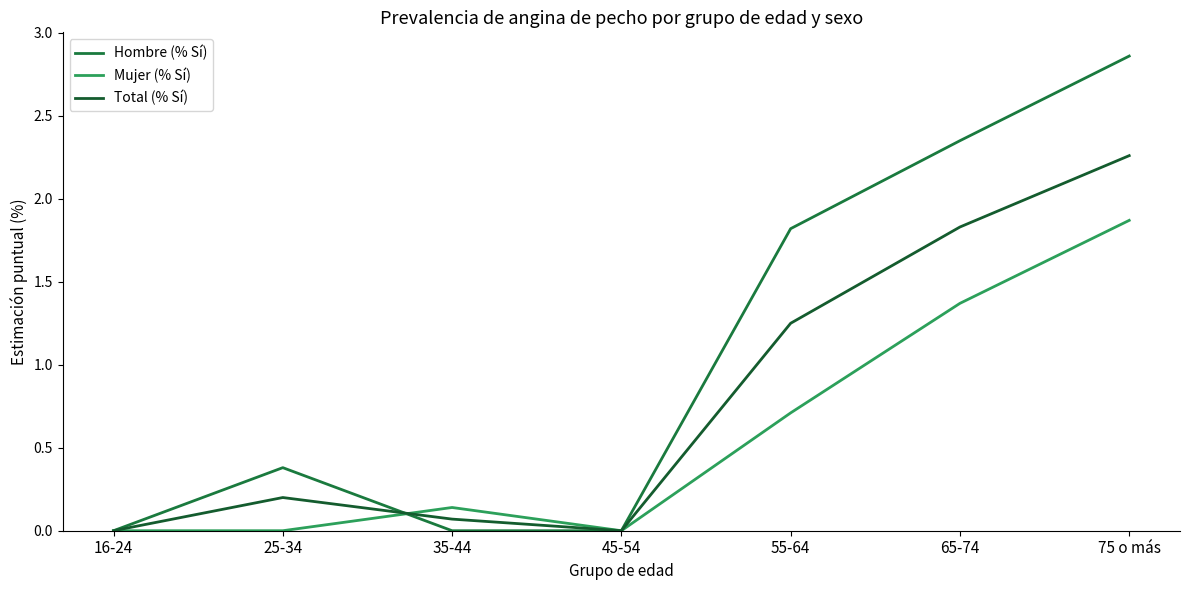

Is this an area chart (filled region under the line)?

No